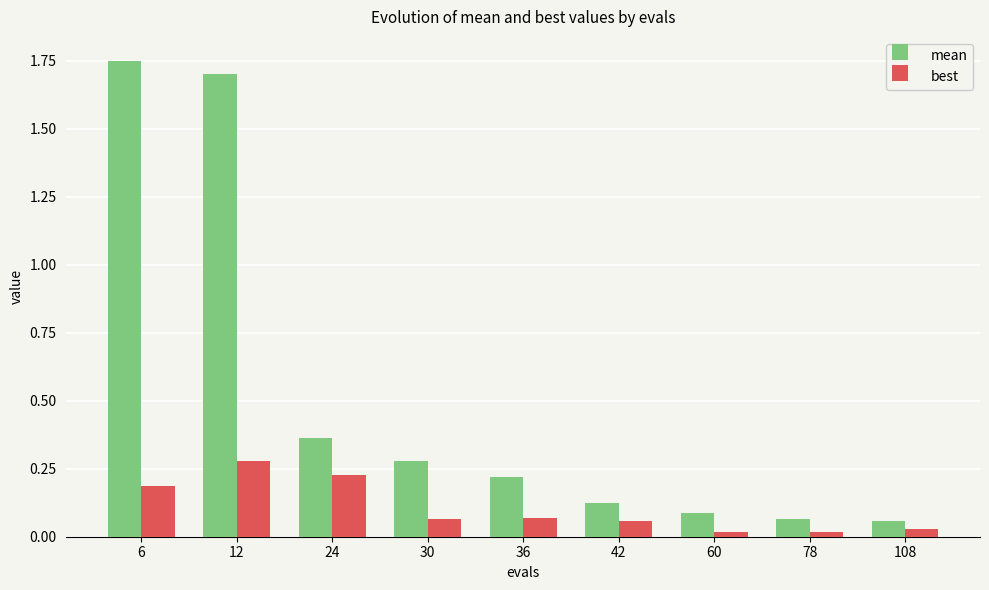

At which category is the sum across all series the highest?

12